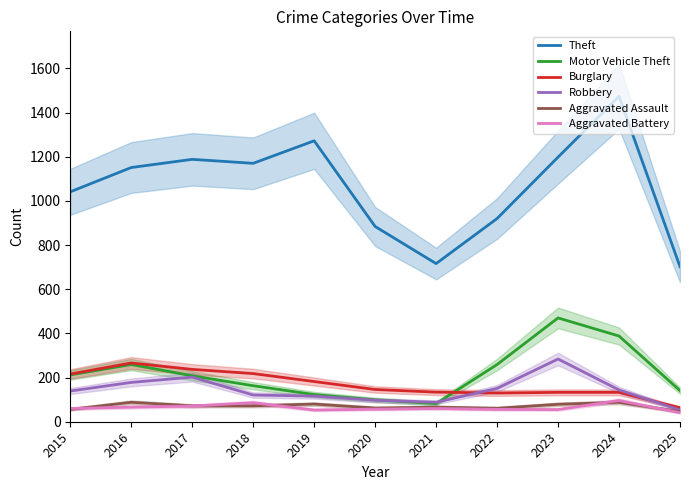

Where does the Motor Vehicle Theft series first go above 208?

2015